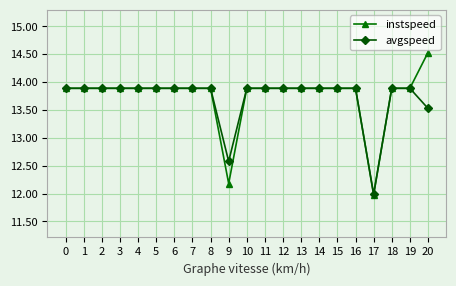

List the series in order of their peak value, highest first.

instspeed, avgspeed